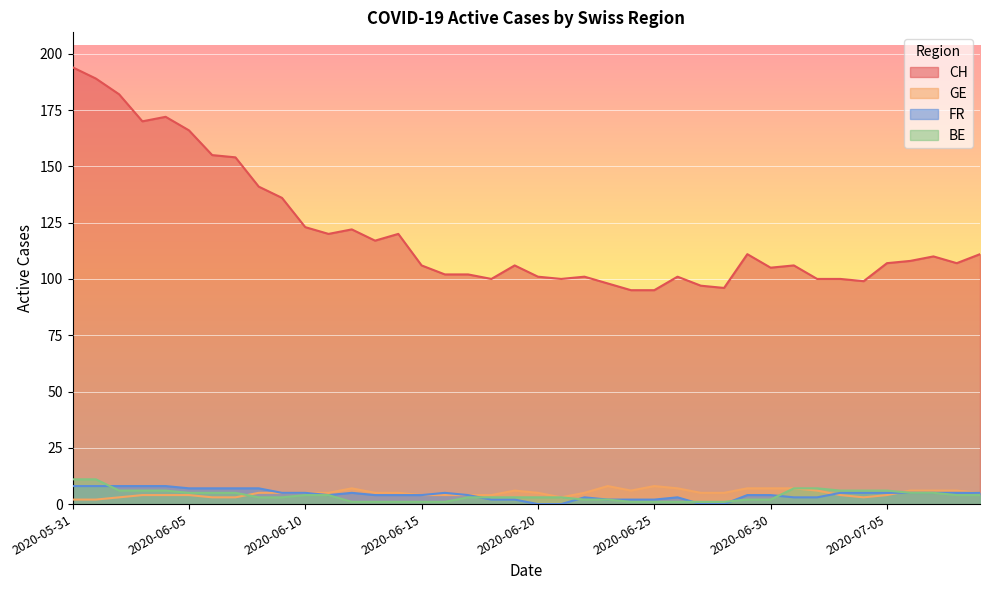

Which category has the lowest value in the BE series?

2020-06-12